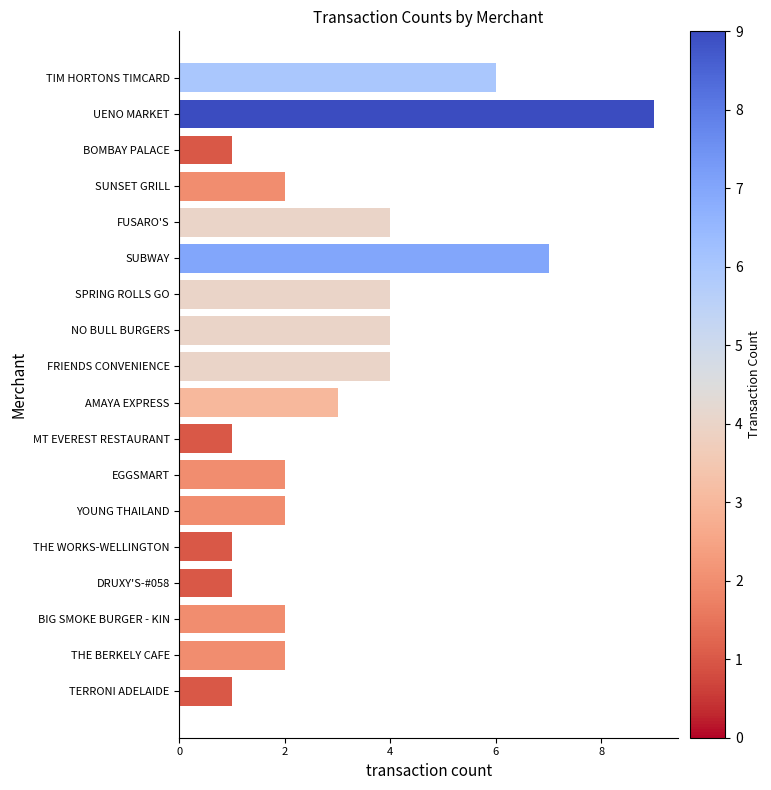

What is the maximum value shown in the chart?

9